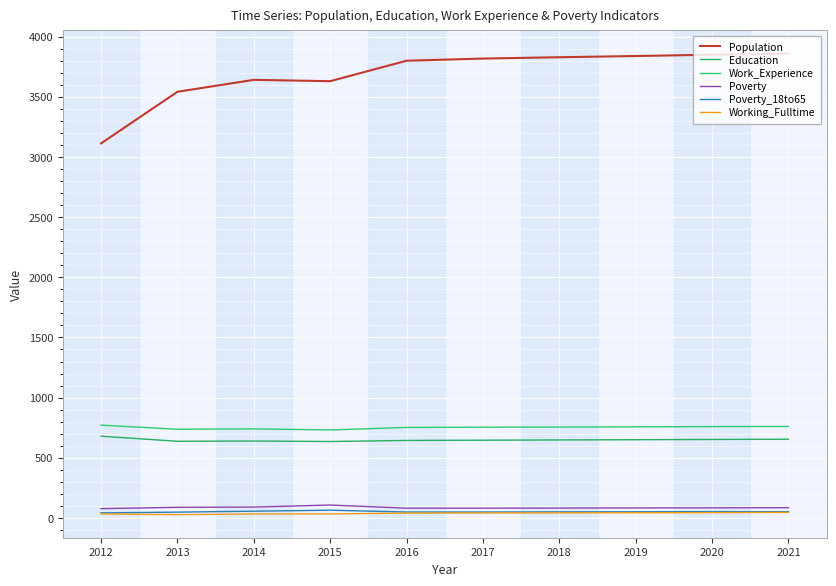

At which label does Working_Fulltime first exceed 41?

2018